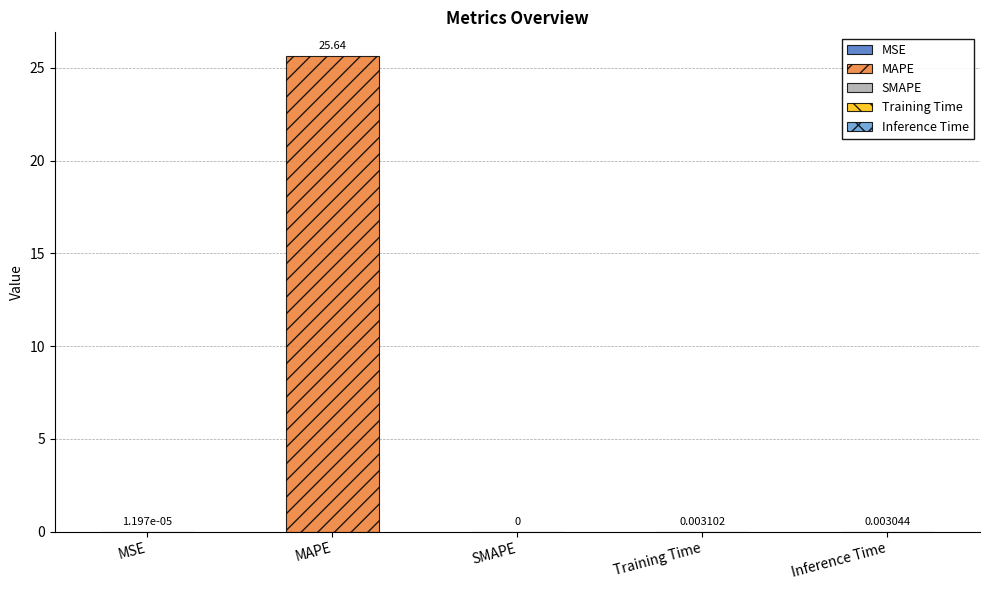

Between MSE and Training Time, which is larger?

Training Time